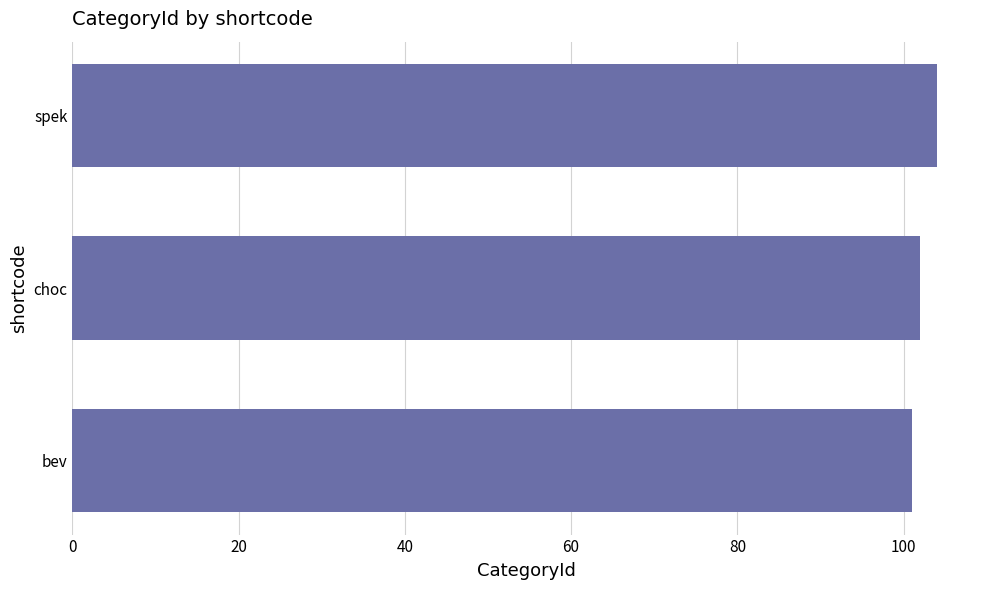

Between bev and spek, which is larger?

spek